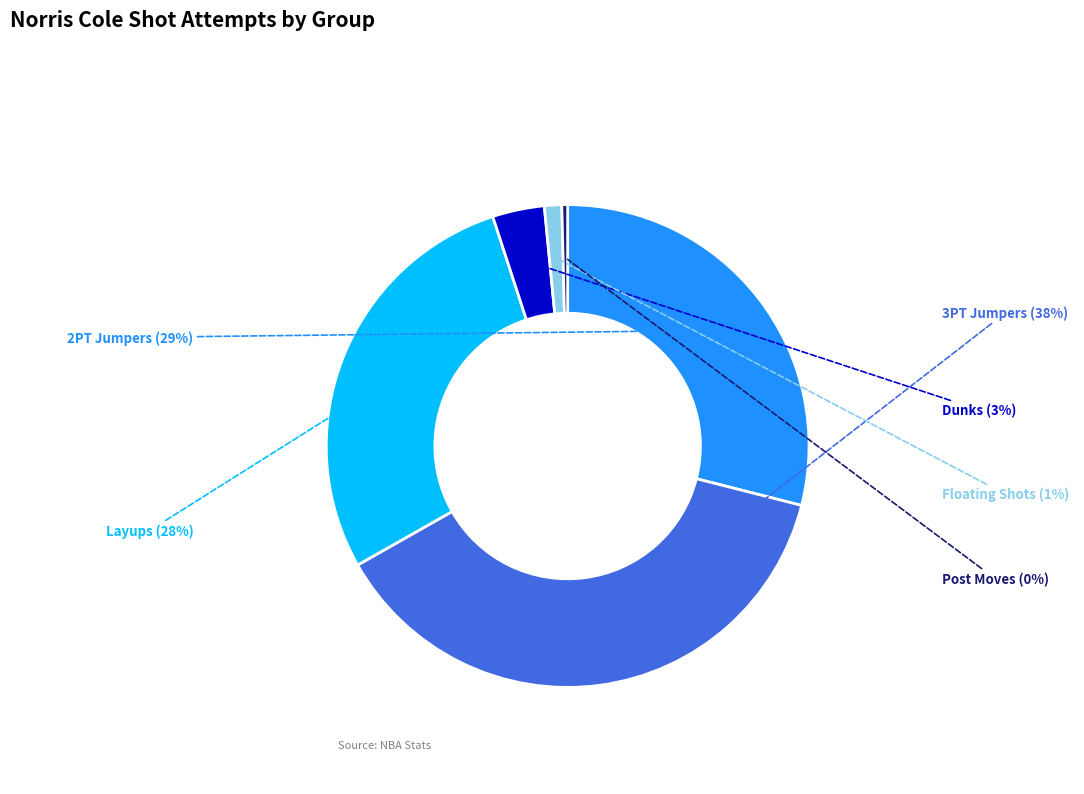

To the nearest percent, what is the average slice percentage?

17%